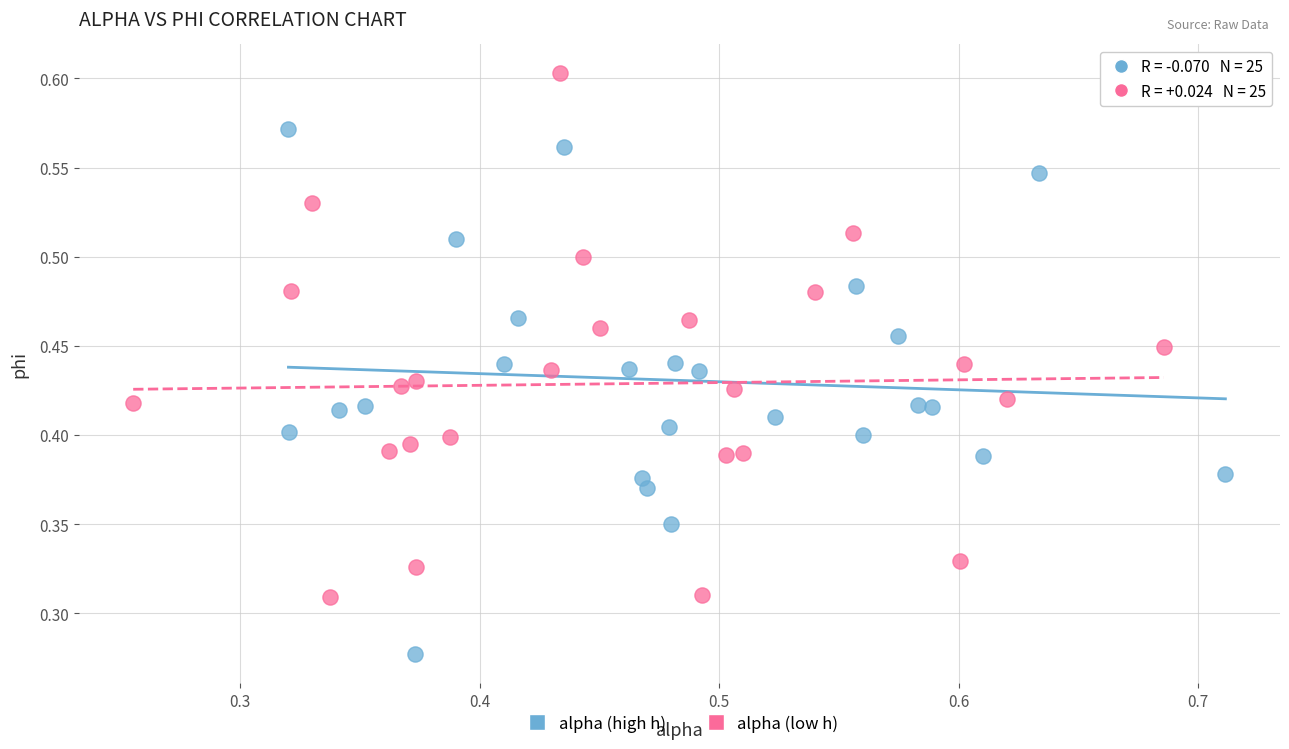

Which series contains the highest Y value?

alpha (low h)